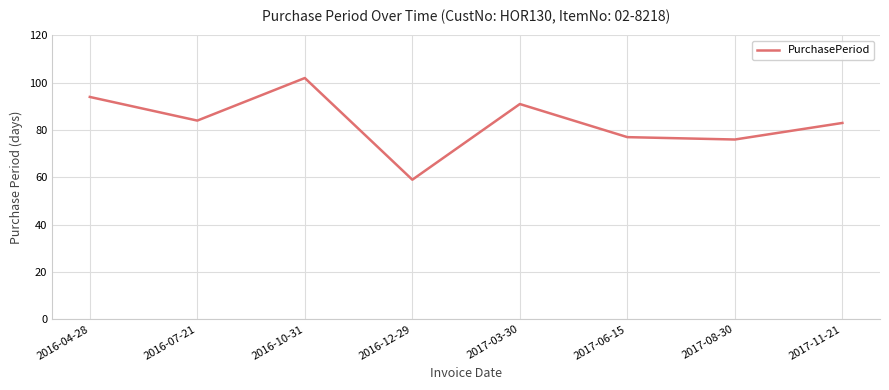

Rank the categories by value from lowest to highest.

2016-12-29, 2017-08-30, 2017-06-15, 2017-11-21, 2016-07-21, 2017-03-30, 2016-04-28, 2016-10-31